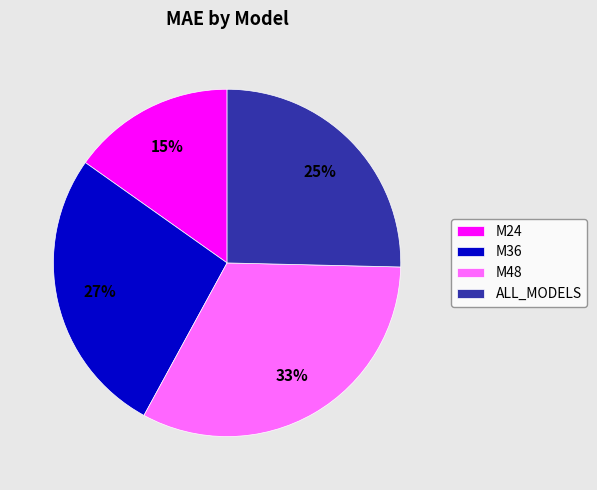

Between M24 and ALL_MODELS, which is larger?

ALL_MODELS